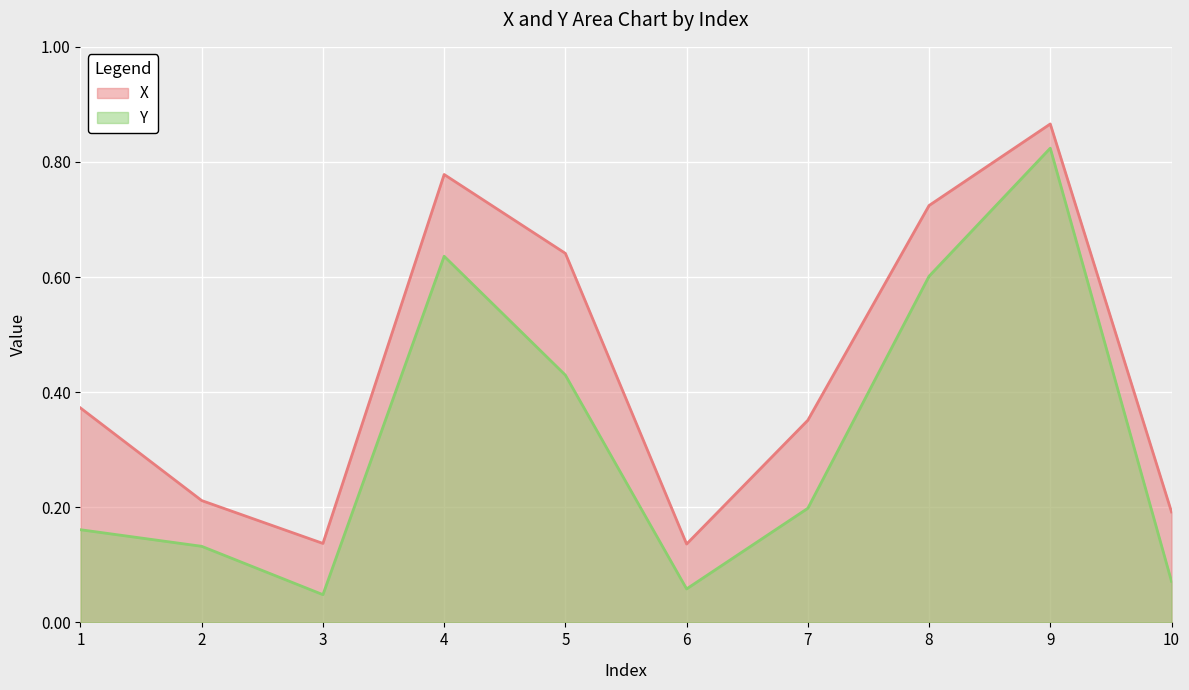

Which series changed the most between 3 and 5?

X